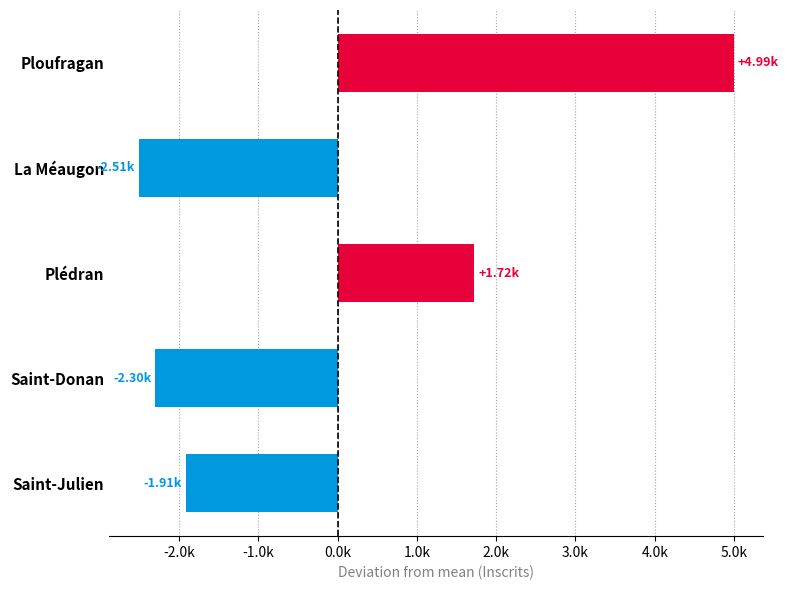

List the labels in order of value, largest first.

Ploufragan, Plédran, Saint-Julien, Saint-Donan, La Méaugon